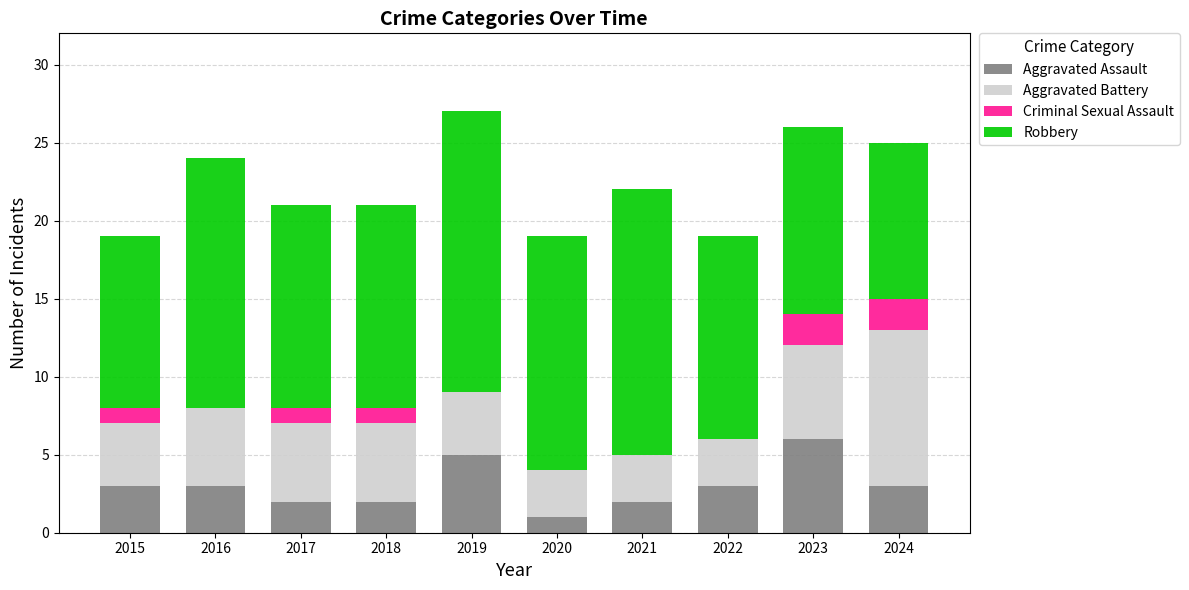

At which label does Aggravated Assault reach its peak?

2023